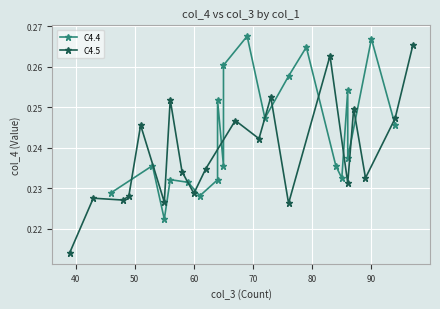

The C4.5 series shows 0.2 at 60. True or false?

True